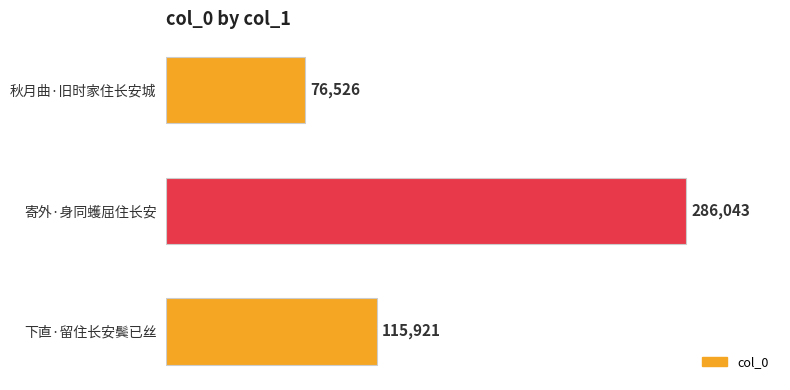

How many data points are less than 115921?

1